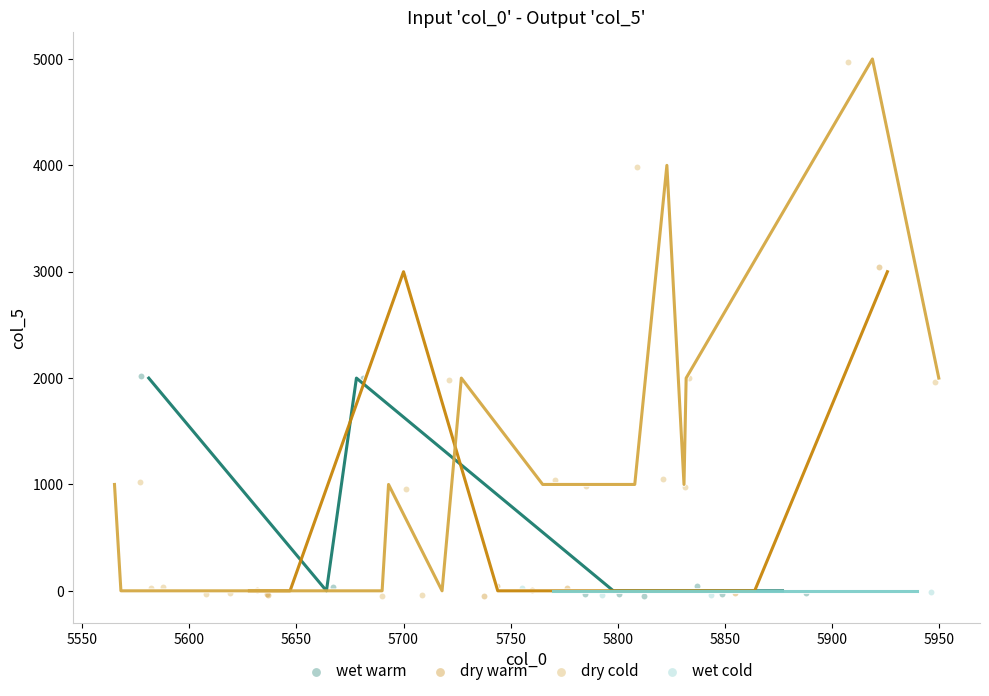

Which series has the widest spread of Y values?

dry cold